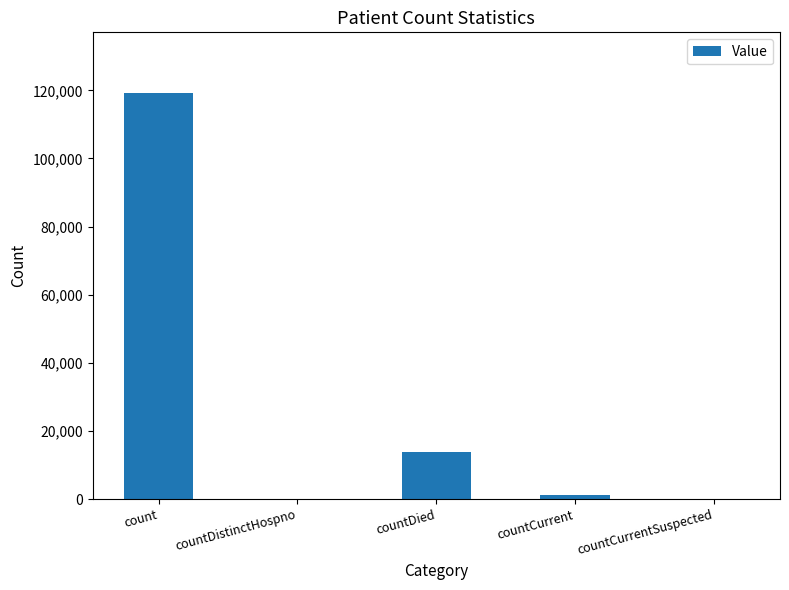

Count the number of categories in the chart.

5